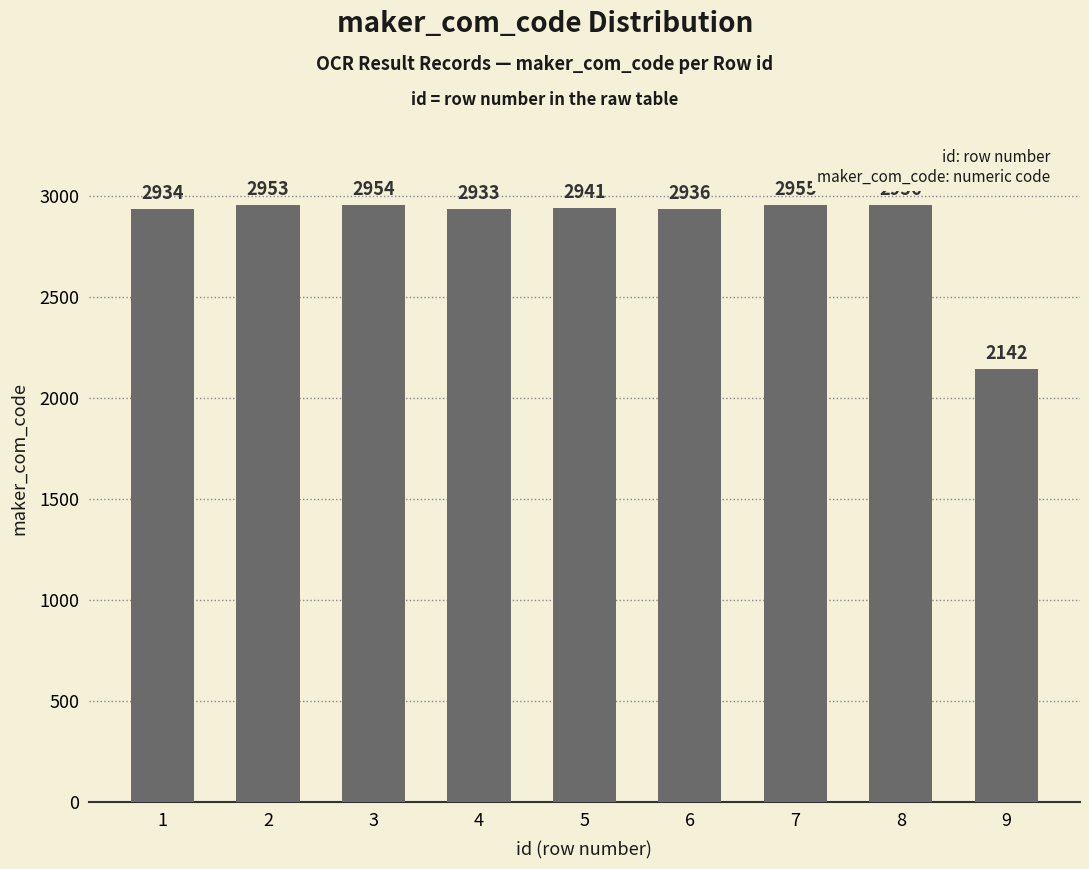

What is the difference between the maximum and minimum values?

814